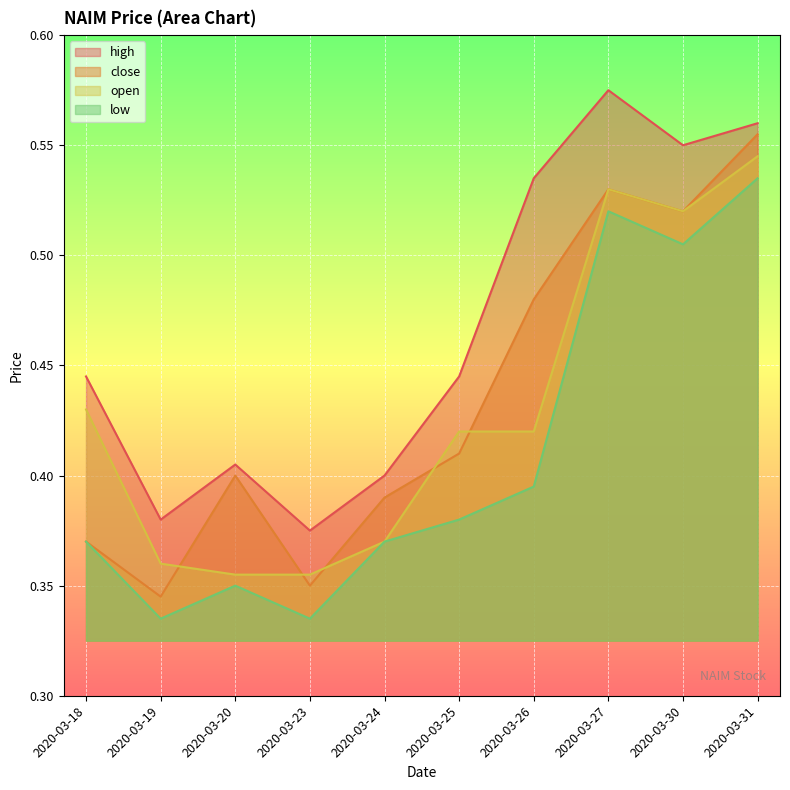

Rank the series by their maximum value, from highest to lowest.

high, close, open, low